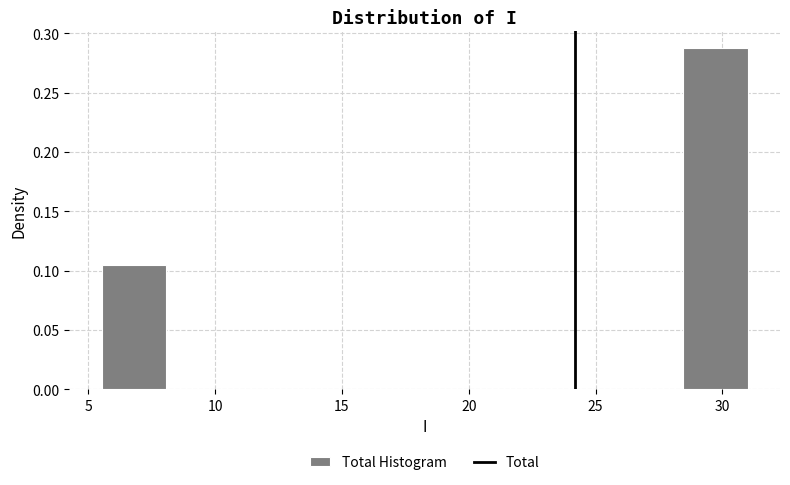

Which range on the x-axis has the tallest bar?

28.5 to 31.0